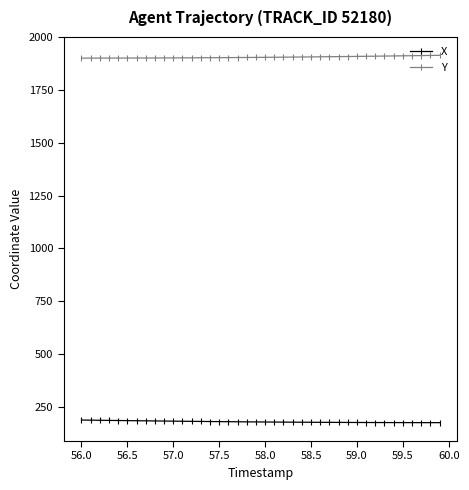

Does the chart have visible grid lines?

No